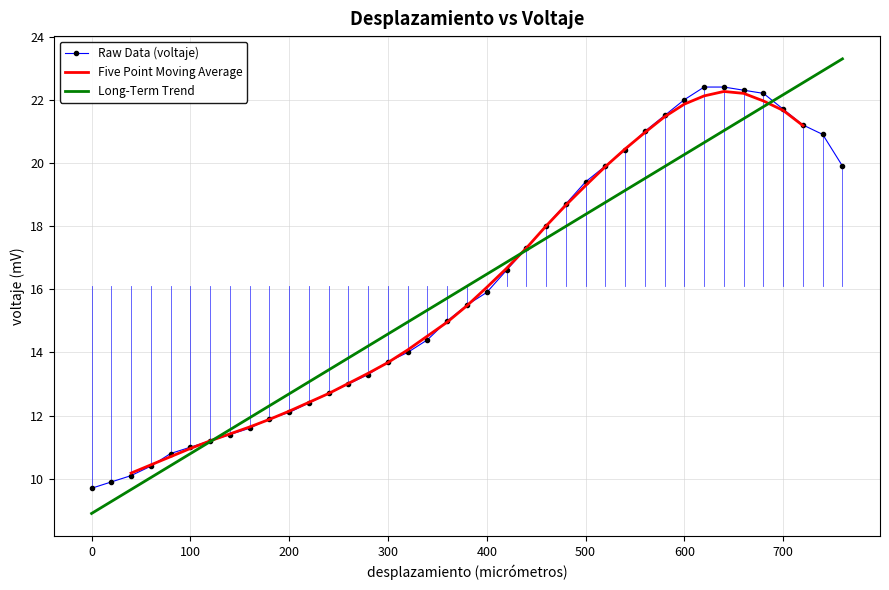

Read the value at 600.

22.0